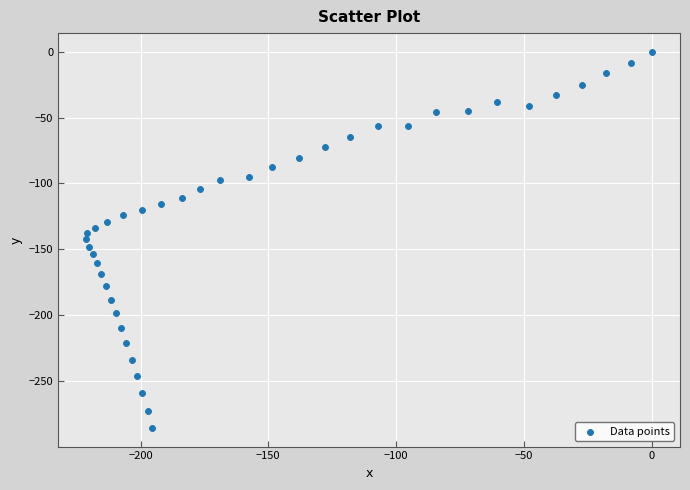

What is the range of X values (max minus min)?

221.2